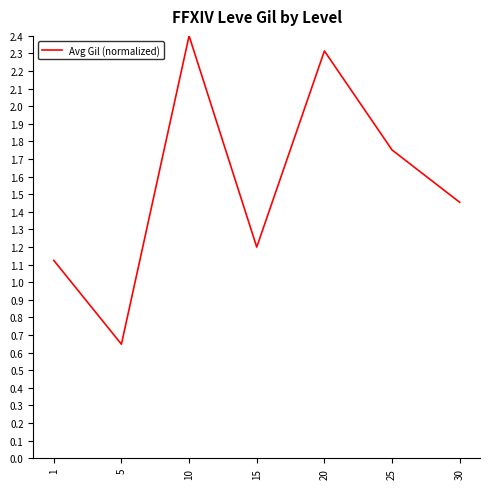

Does the chart have visible grid lines?

No